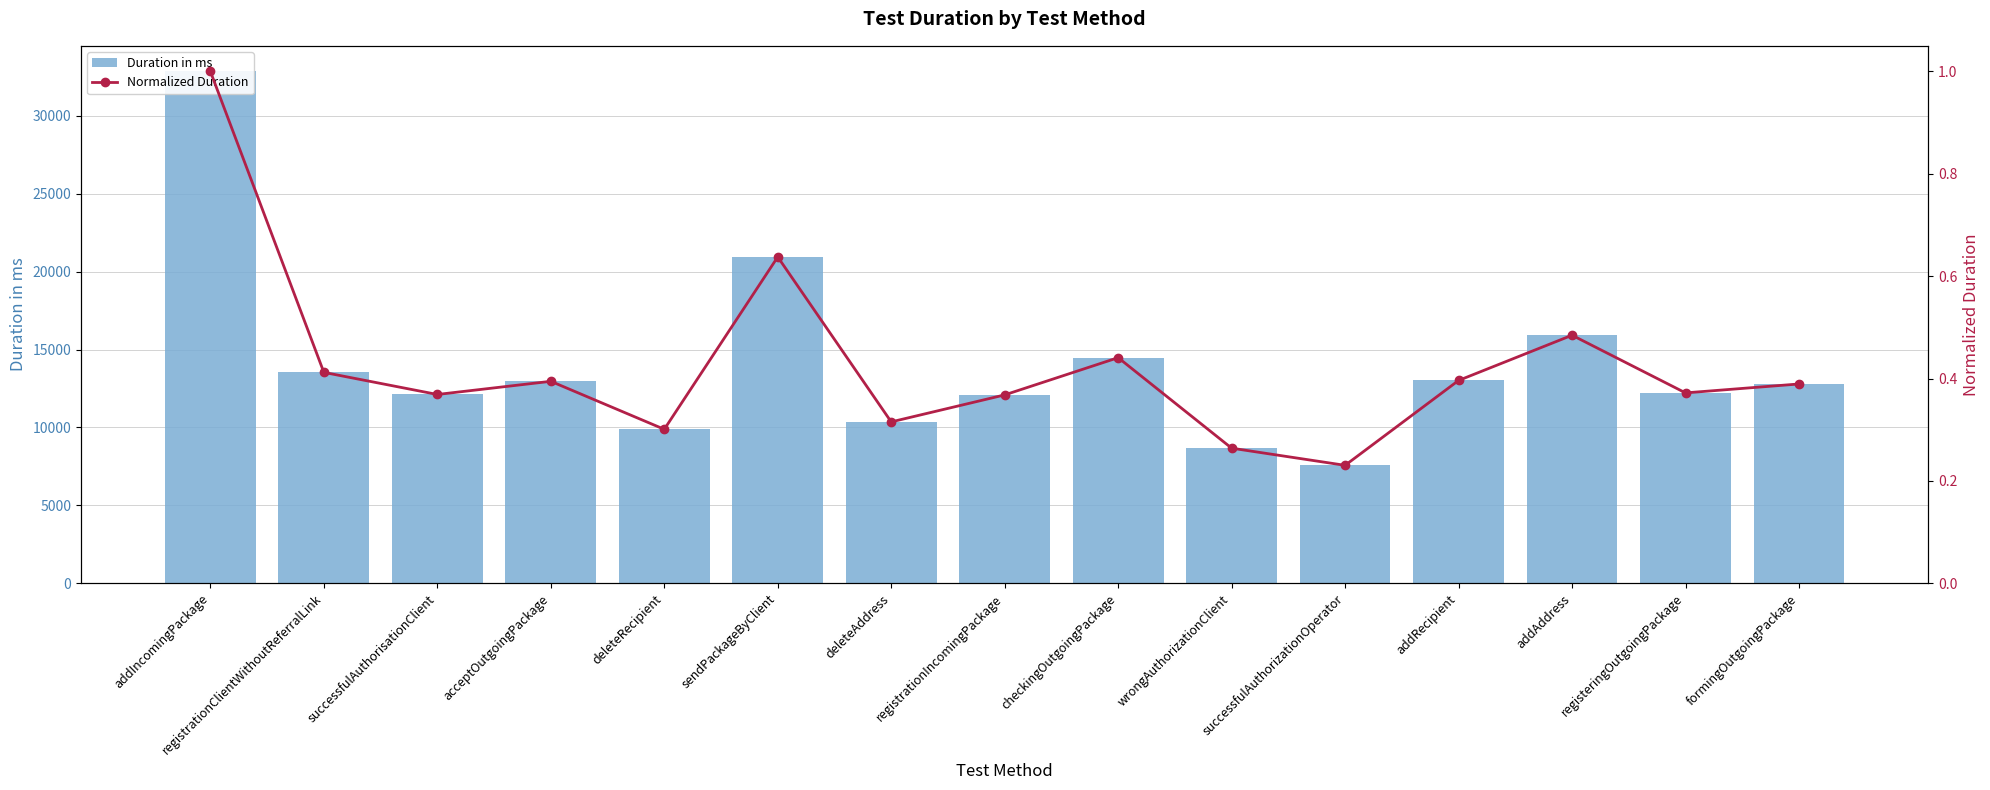

Reading left to right, transcribe all the data shown in this chart.

Duration in ms: 32852.0	13534.0	12116.0	12961.0	9880.0	20944.0	10356.0	12089.0	14479.0	8669.0	7568.0	13016.0	15919.0	12218.0	12790.0
Normalized Duration: 1.0	0.4	0.4	0.4	0.3	0.6	0.3	0.4	0.4	0.3	0.2	0.4	0.5	0.4	0.4